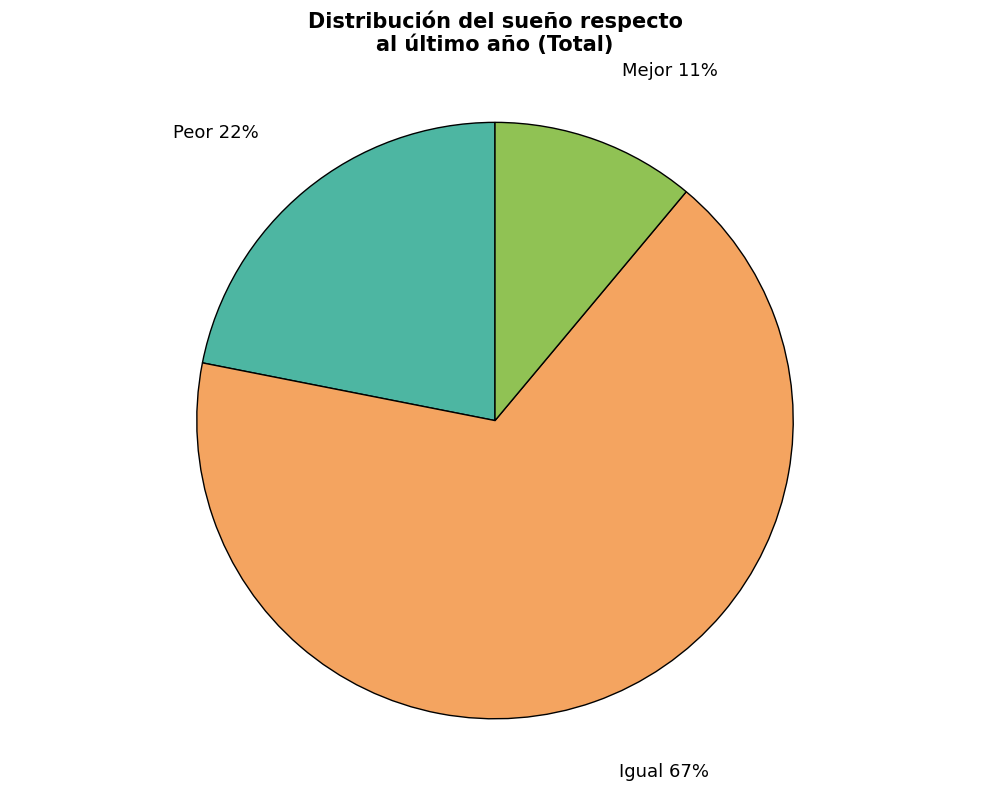

Is there any slice that represents more than half of the pie?

Yes